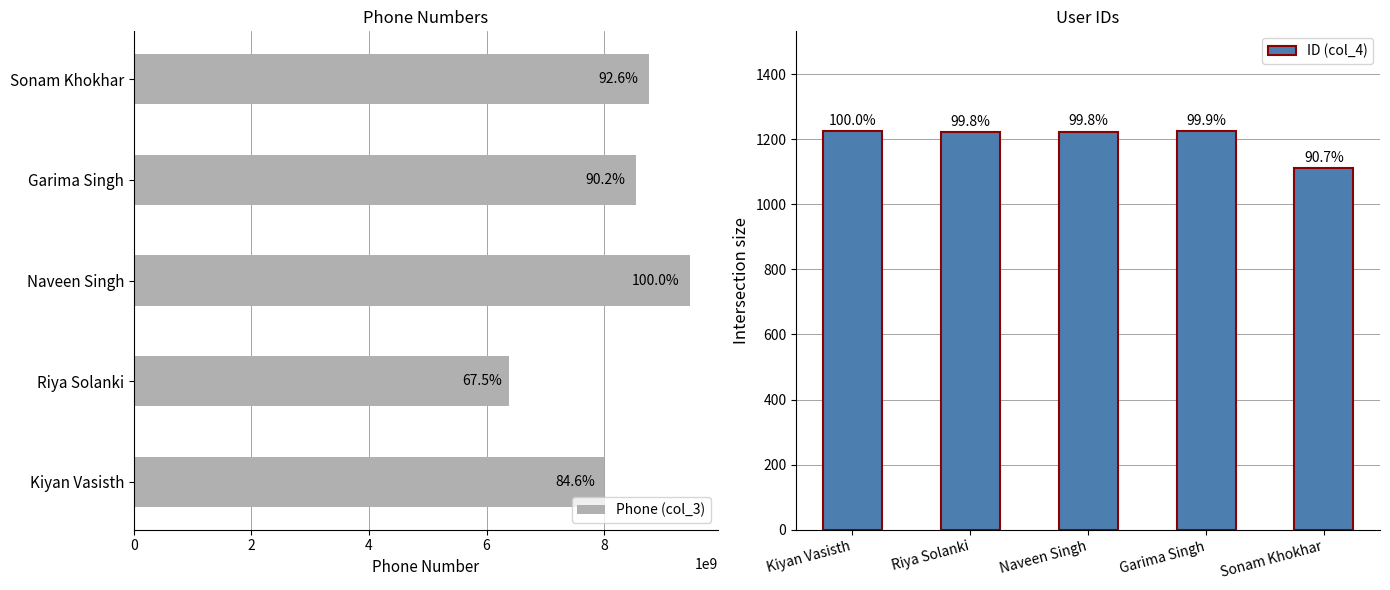

At how many categories does at least one series exceed 7673115192?

4